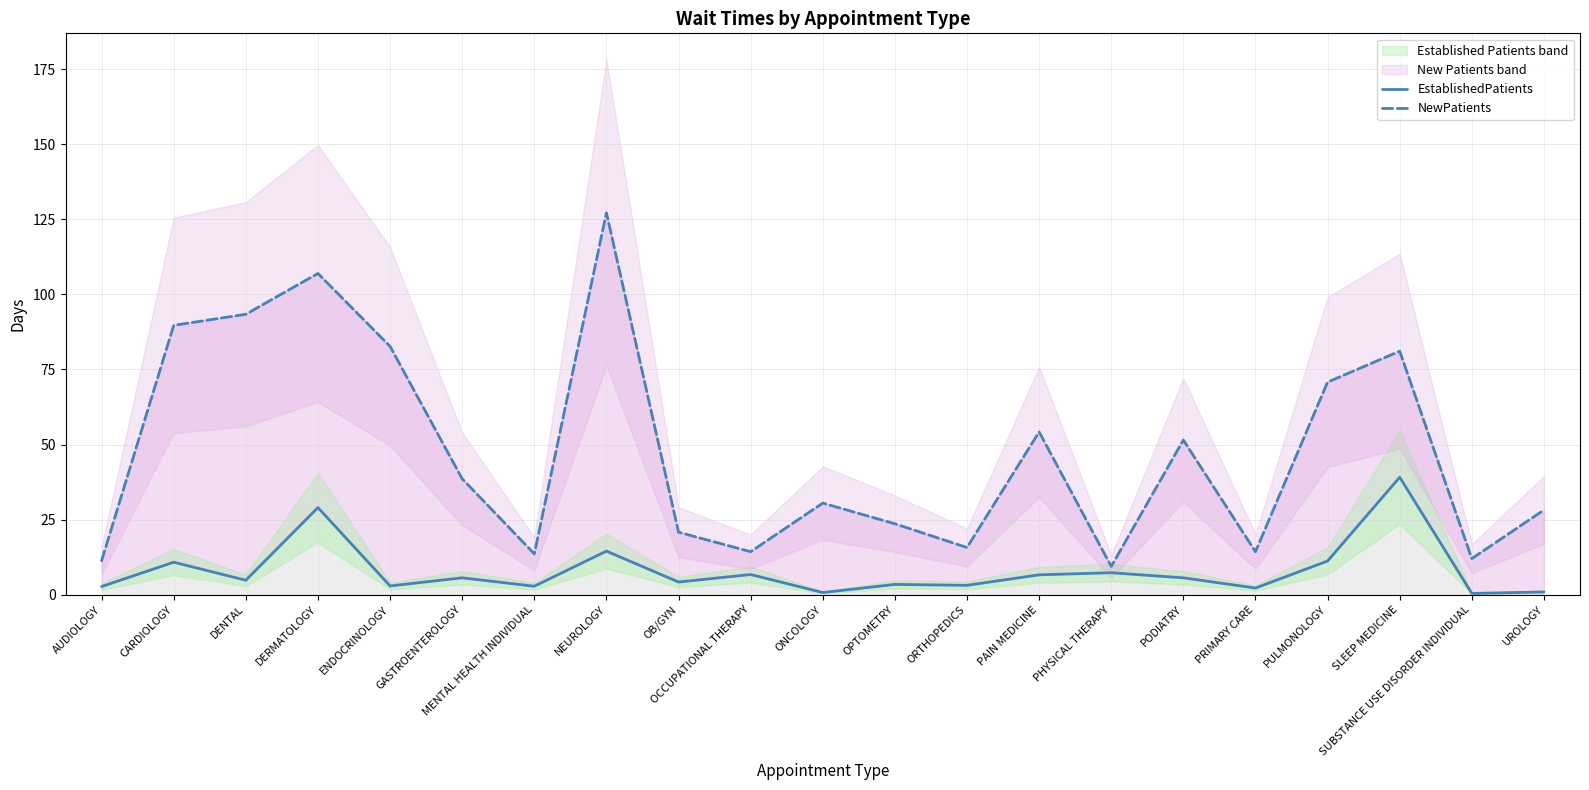

What is the label of the 15th point from the right?

MENTAL HEALTH INDIVIDUAL